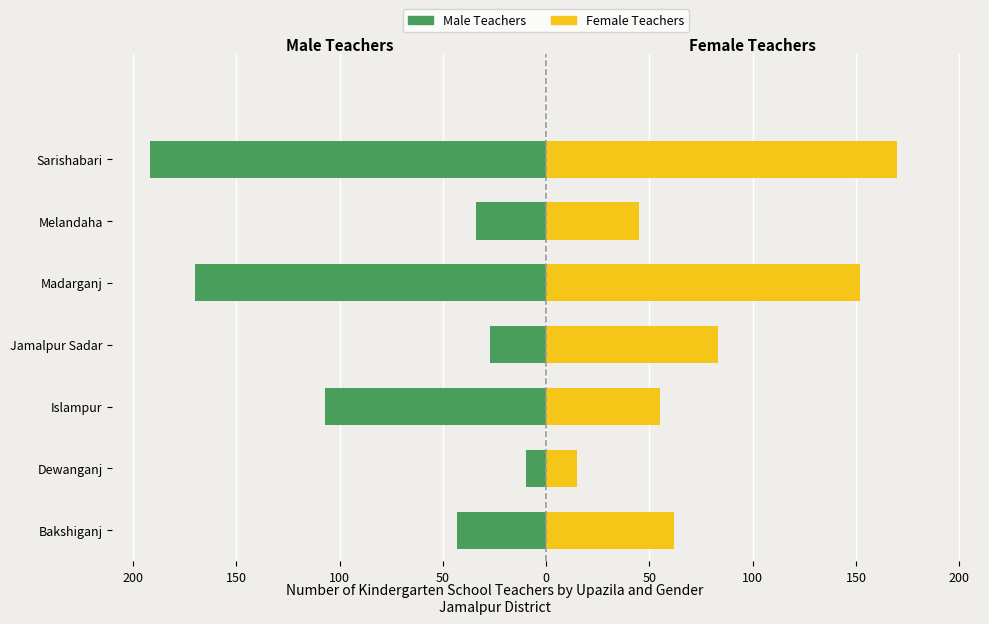

How many data points in Male Teachers are less than -43?

3